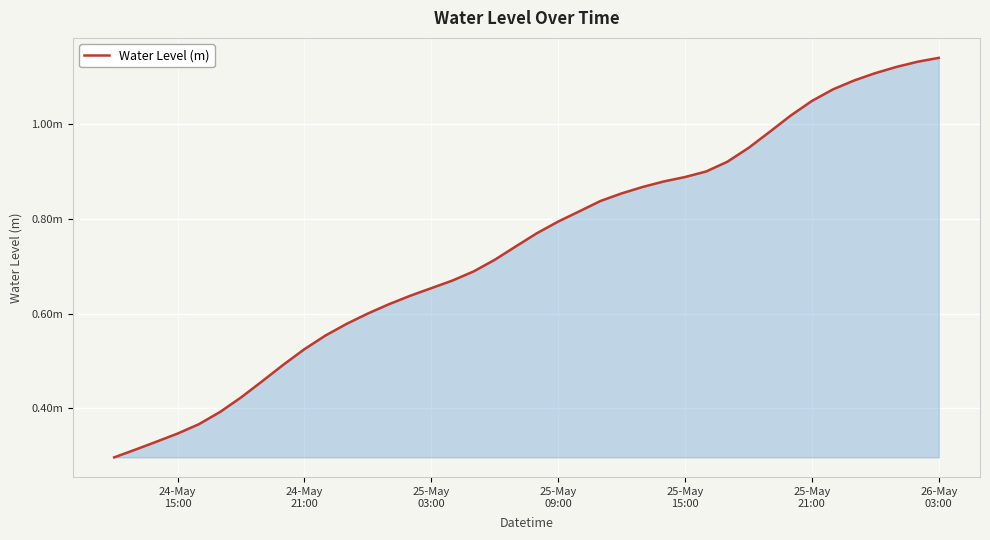

What is the average value?

0.7